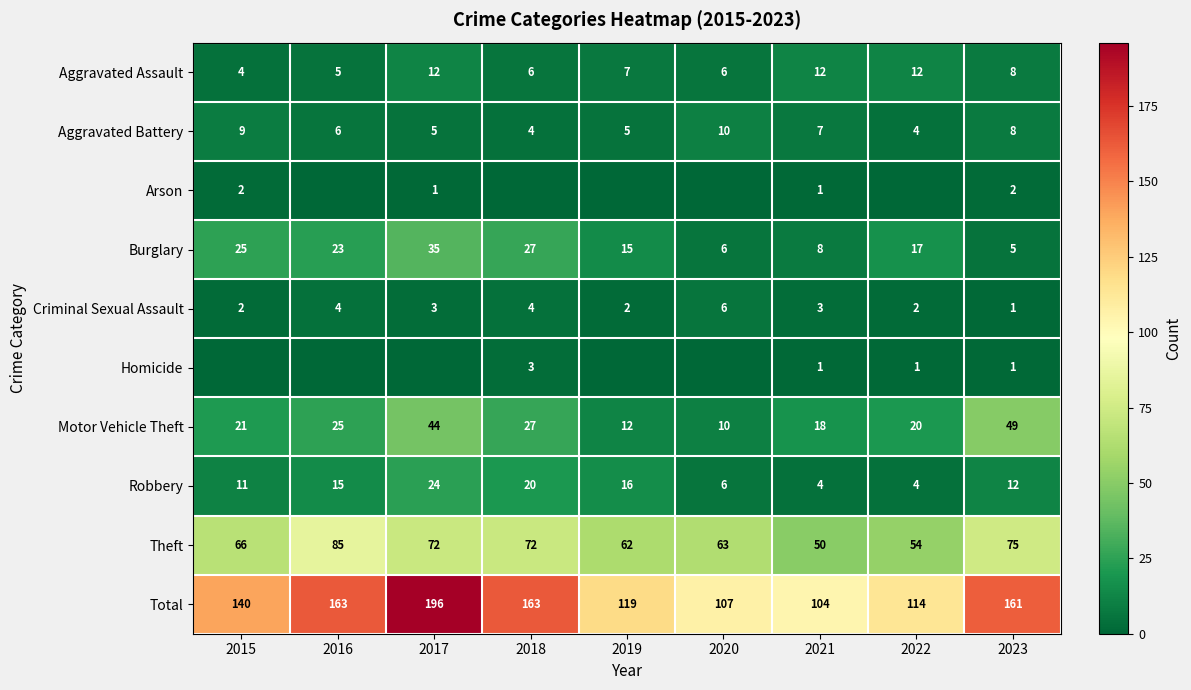

How many distinct data groups are displayed?

10